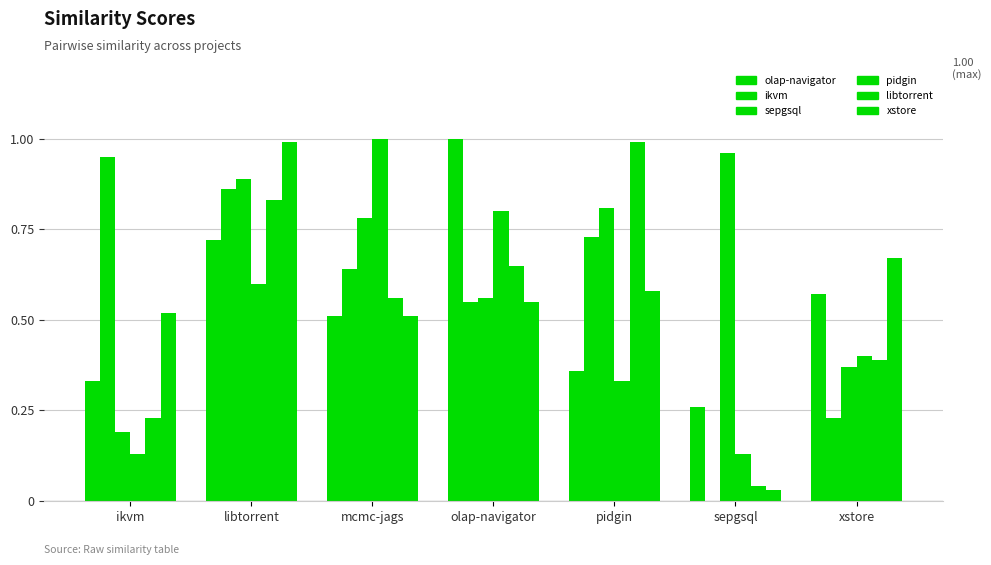

Reading left to right, what are all the values shown in this chart?

olap-navigator.csv: 0.3	0.7	0.5	1.0	0.4	0.3	0.6
ikvm.csv: 0.9	0.9	0.6	0.6	0.7	0.0	0.2
sepgsql.csv: 0.2	0.9	0.8	0.6	0.8	1.0	0.4
pidgin.csv: 0.1	0.6	1.0	0.8	0.3	0.1	0.4
libtorrent.csv: 0.2	0.8	0.6	0.7	1.0	0.0	0.4
xstore.csv: 0.5	1.0	0.5	0.6	0.6	0.0	0.7